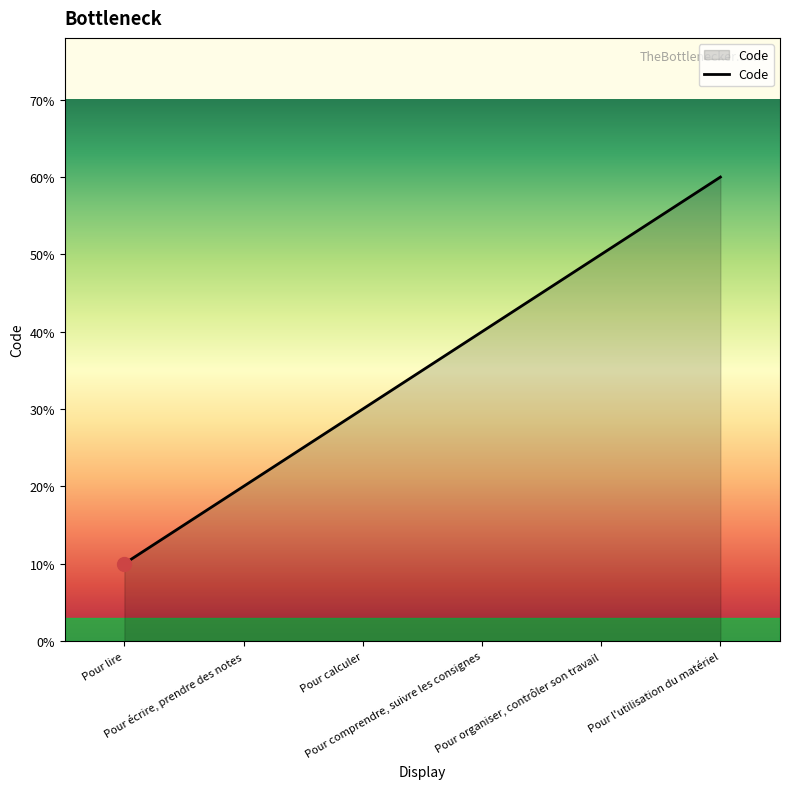

Which label corresponds to the largest value in the chart?

Pour l'utilisation du matériel